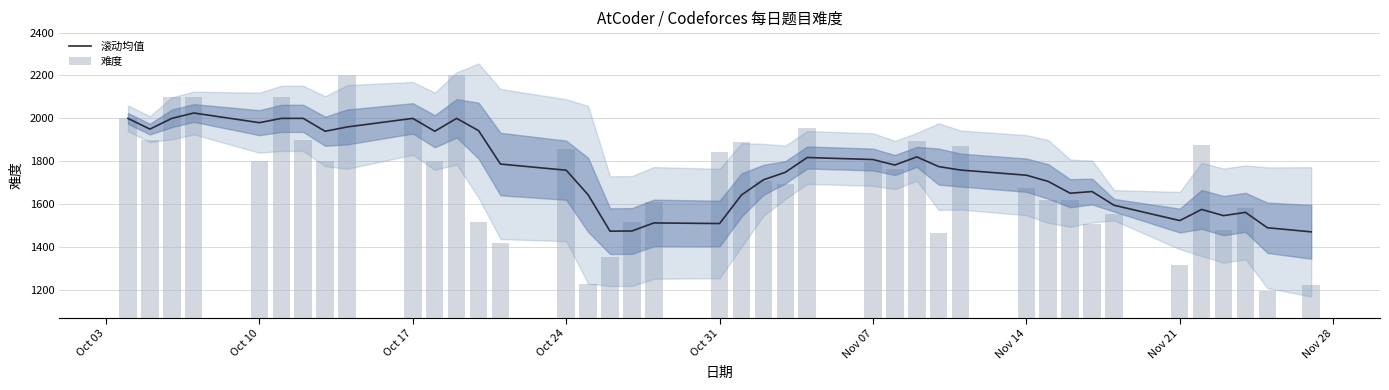

What is the lowest value of the 滚动均值 series?

1471.4